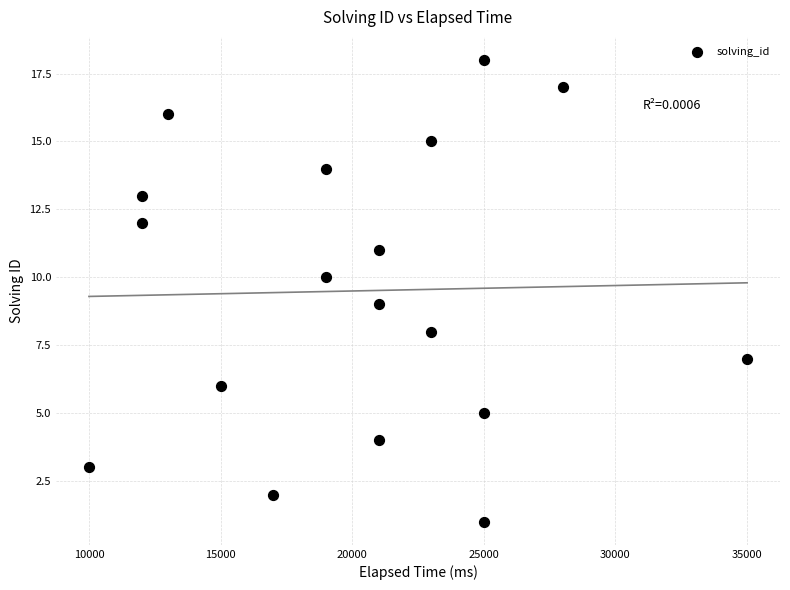

What is the range of Y values (max minus min)?

17